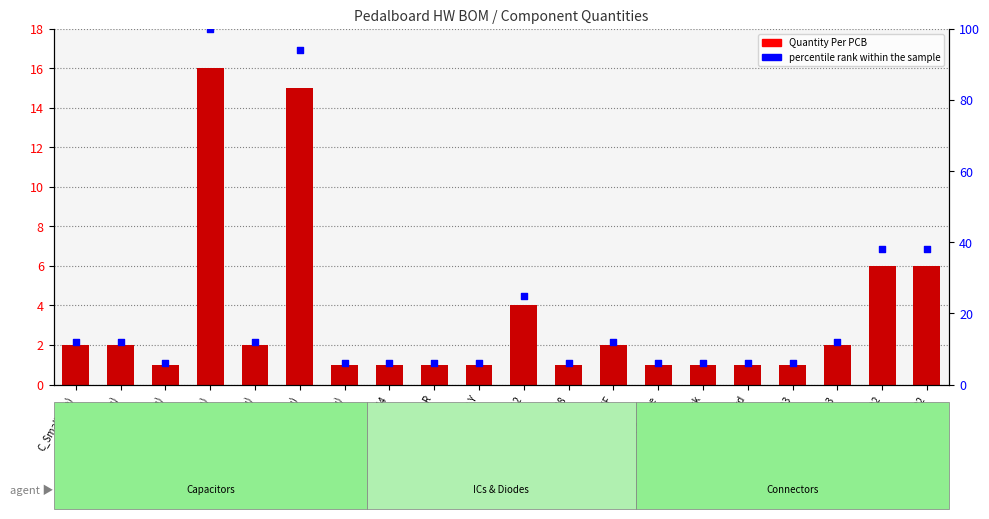

At which category is the sum across all series the highest?

C_Small(100n)